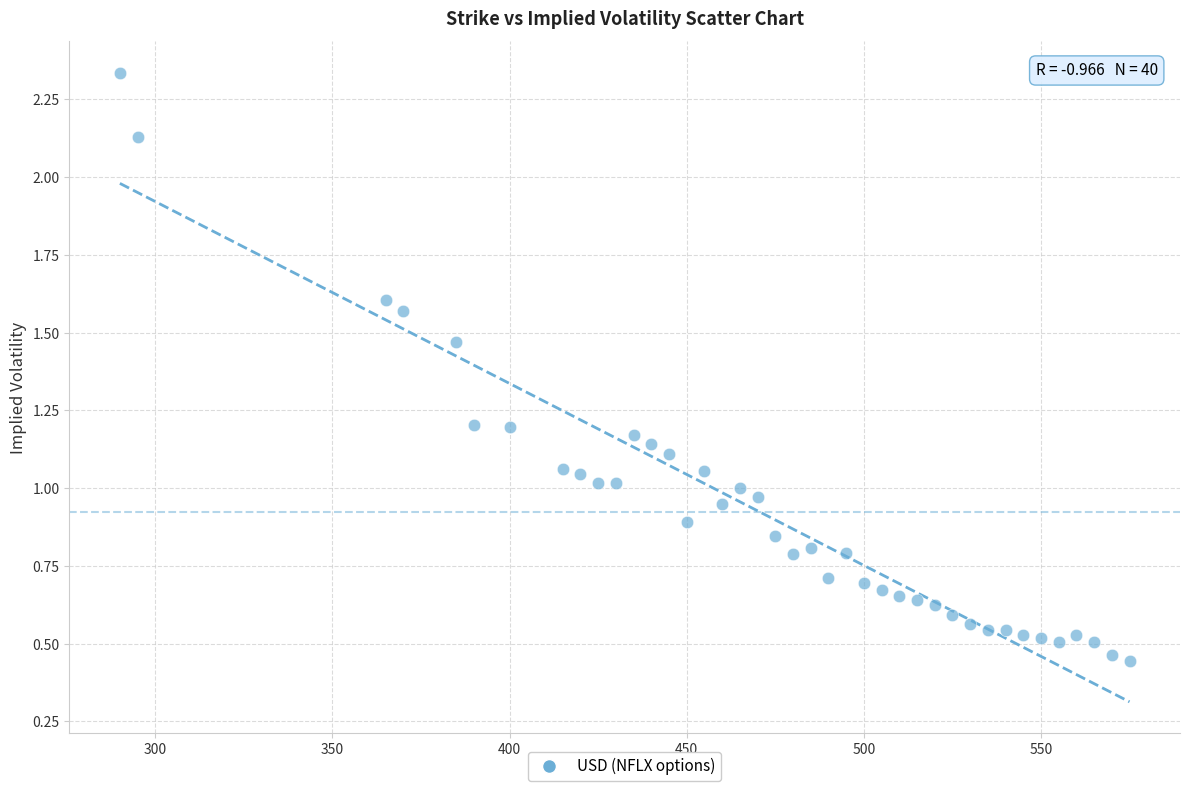

What is the range of X values (max minus min)?

285.0